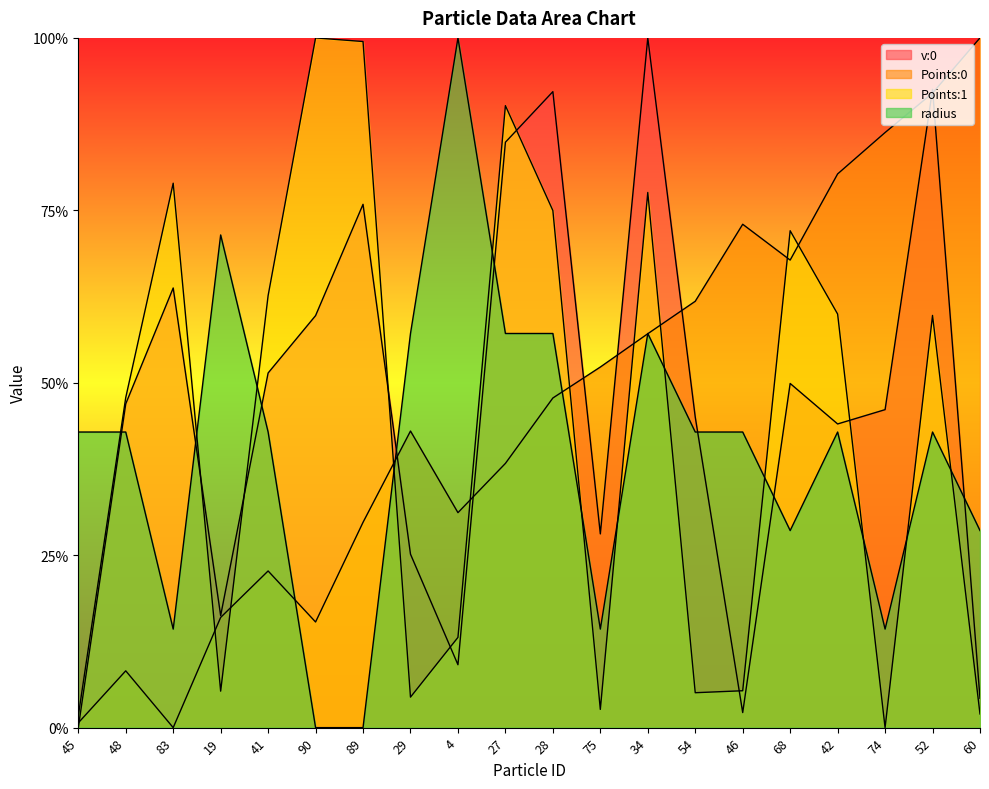

At which label does Points:0 reach its minimum?

83